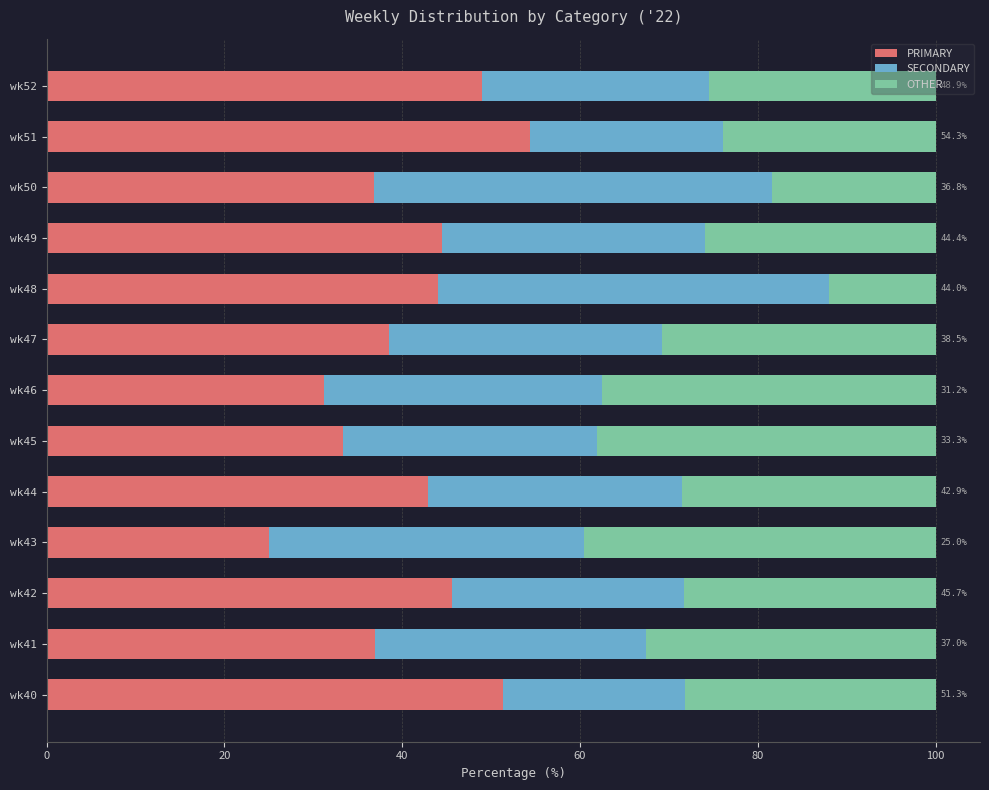

The value of PRIMARY at wk44 is 10.5. True or false?

False